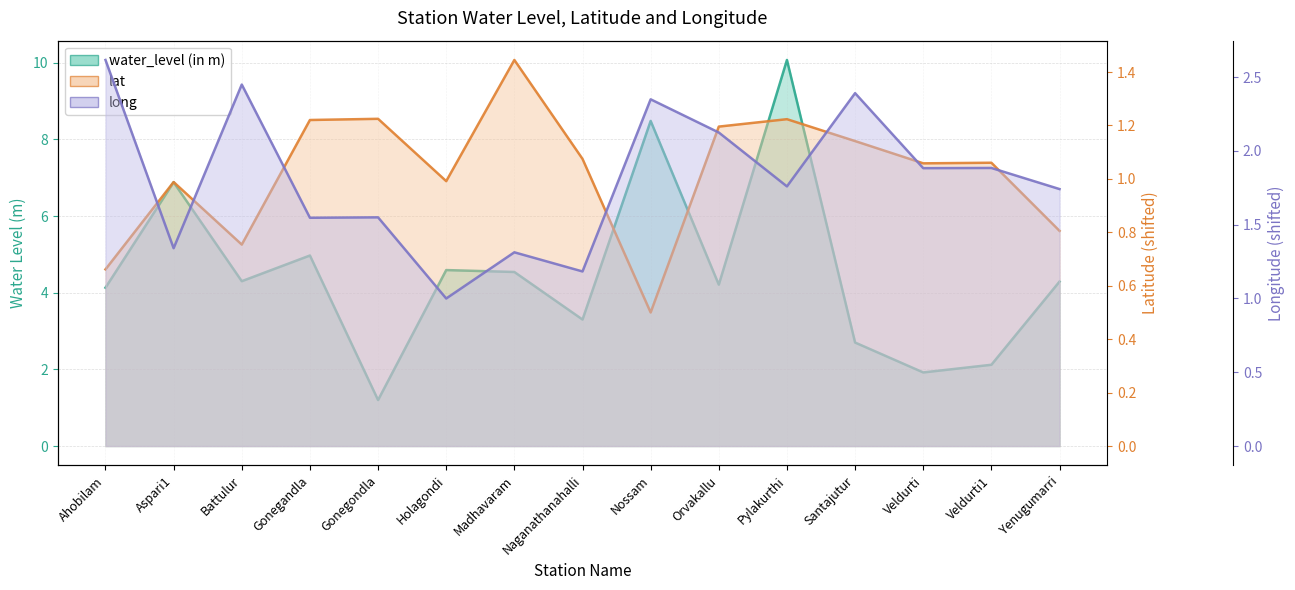

What is the total value across all series at Pylakurthi?

13.1